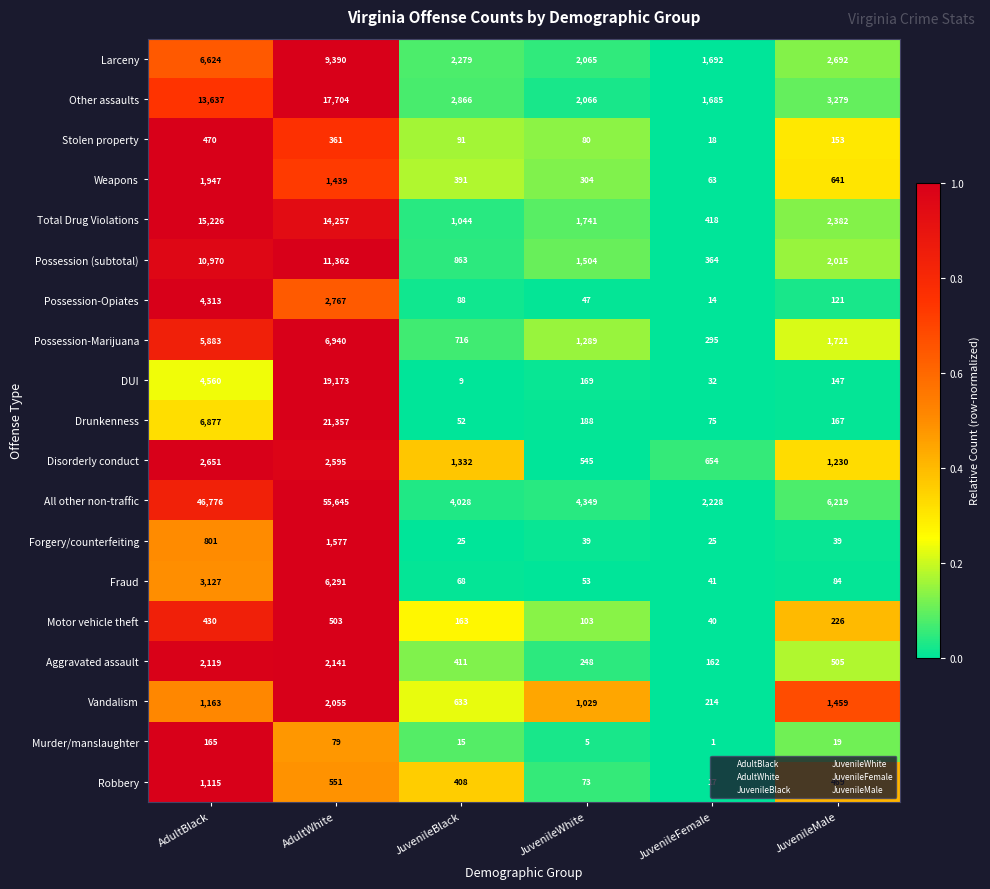

What is the approximate value of Drunkenness at JuvenileFemale, to the nearest 100?

100